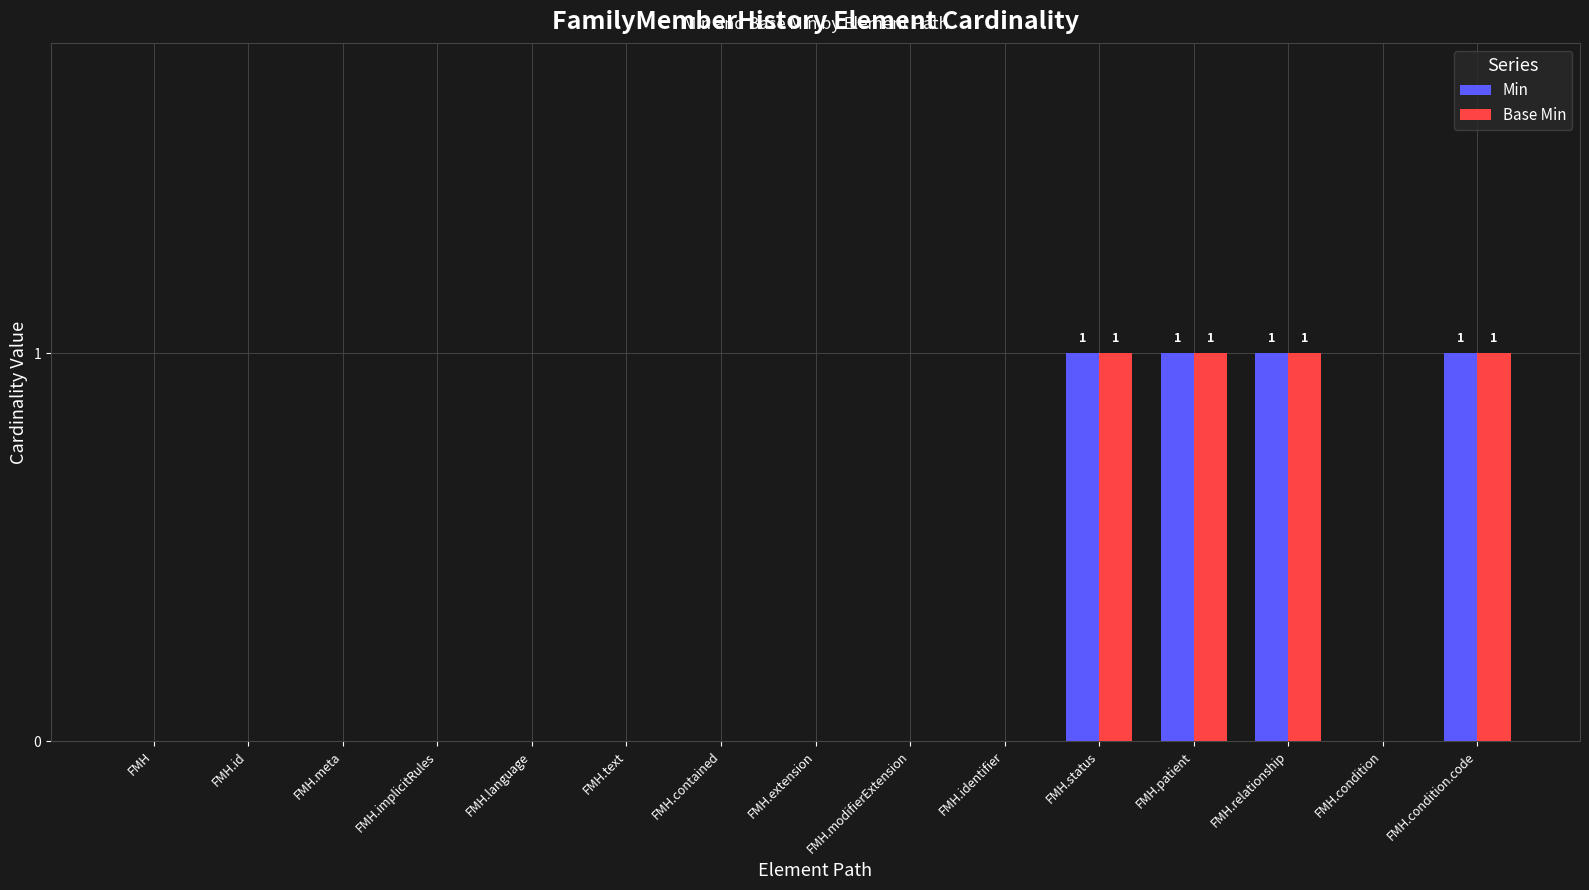

Is it true that Min equals 0 at FMH.condition?

True